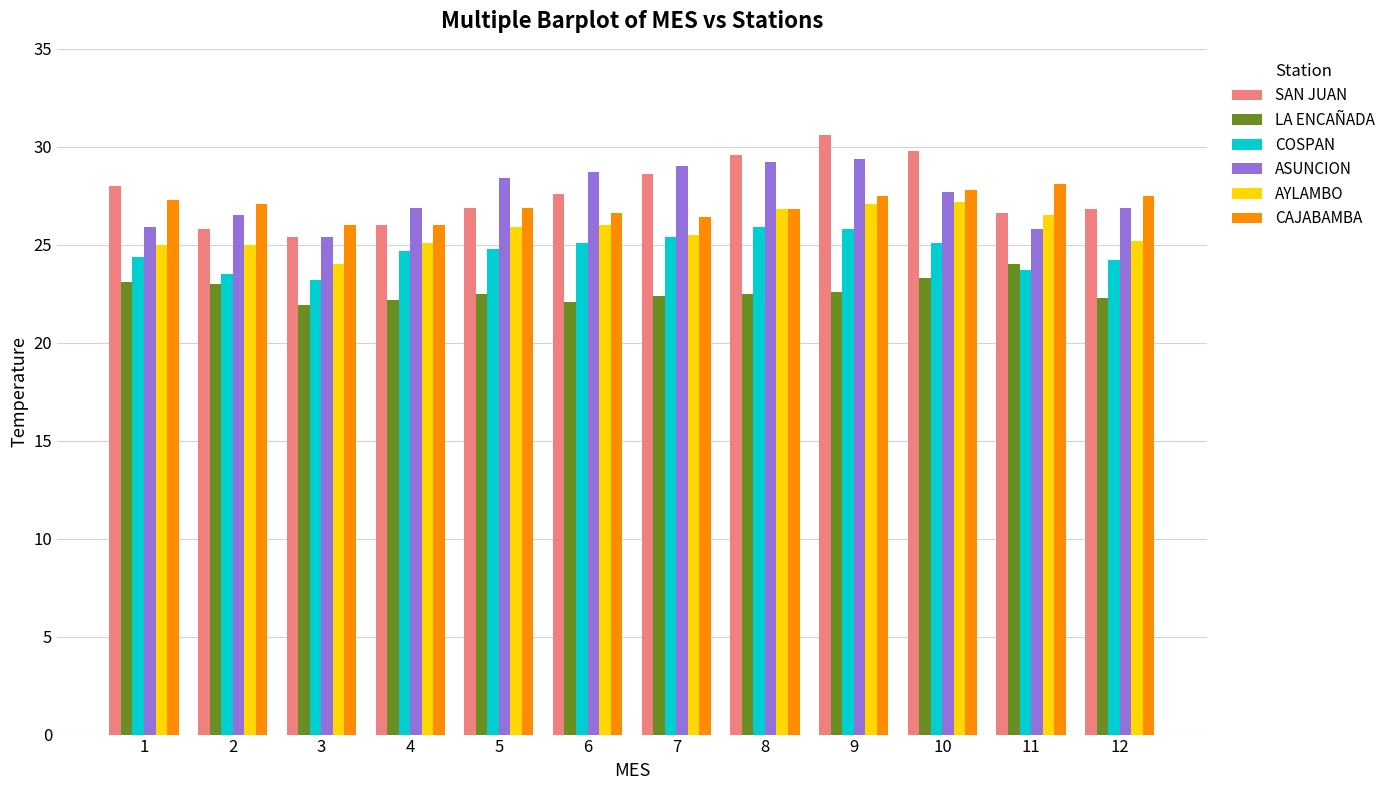

What is the minimum value shown in the chart?

21.9